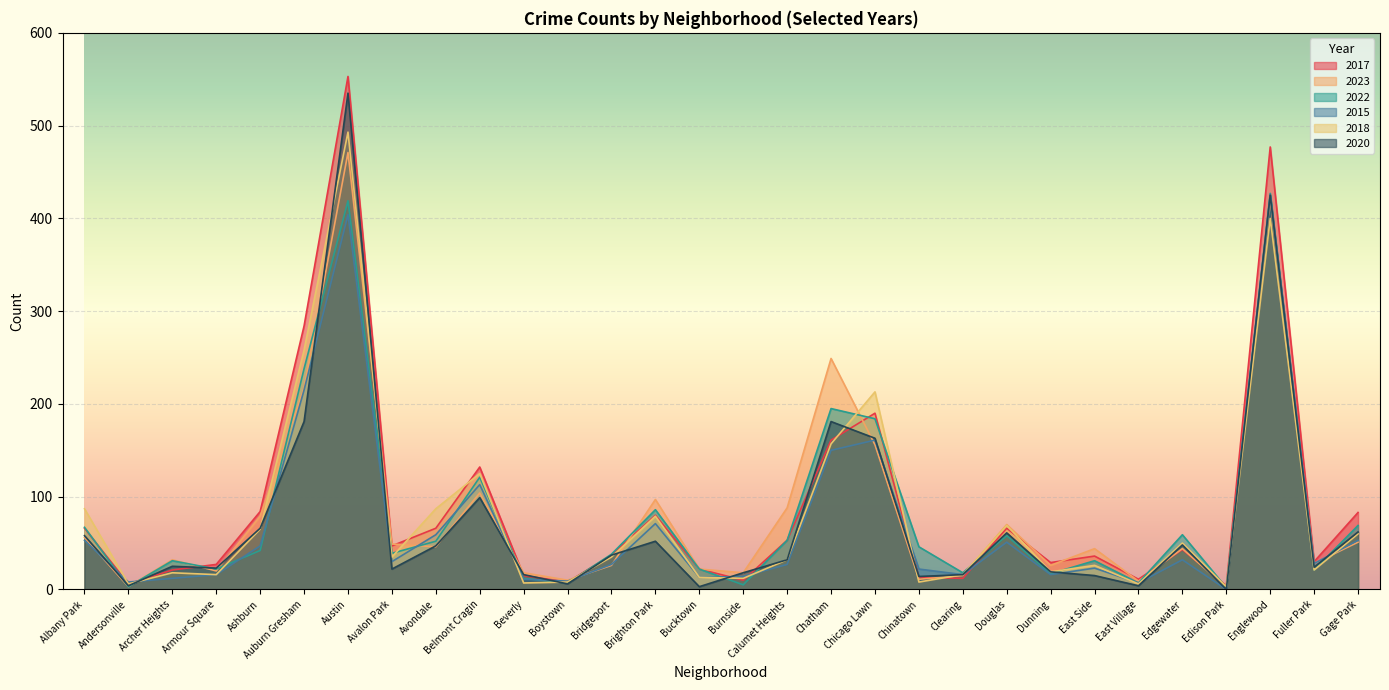

What is the maximum value shown in the chart?

553